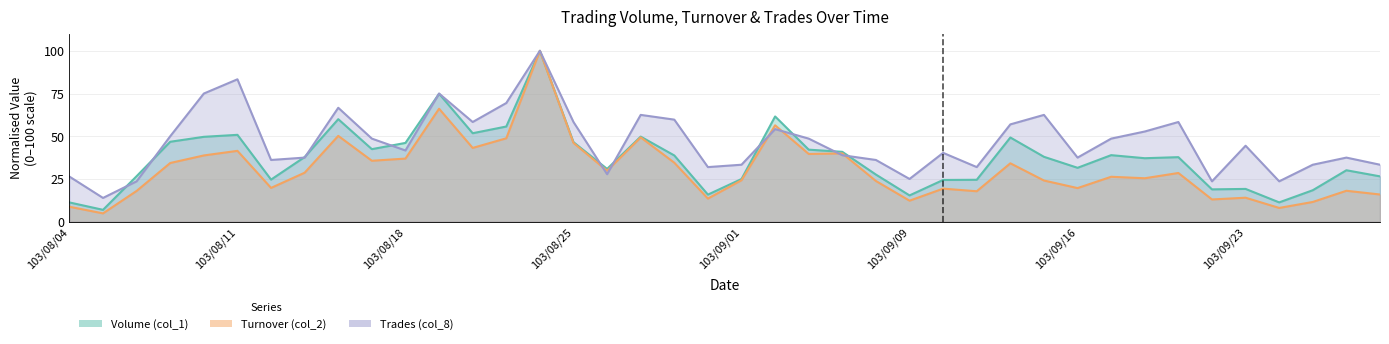

True or false: Turnover (col_2) and Volume (col_1) cross at least once.

False